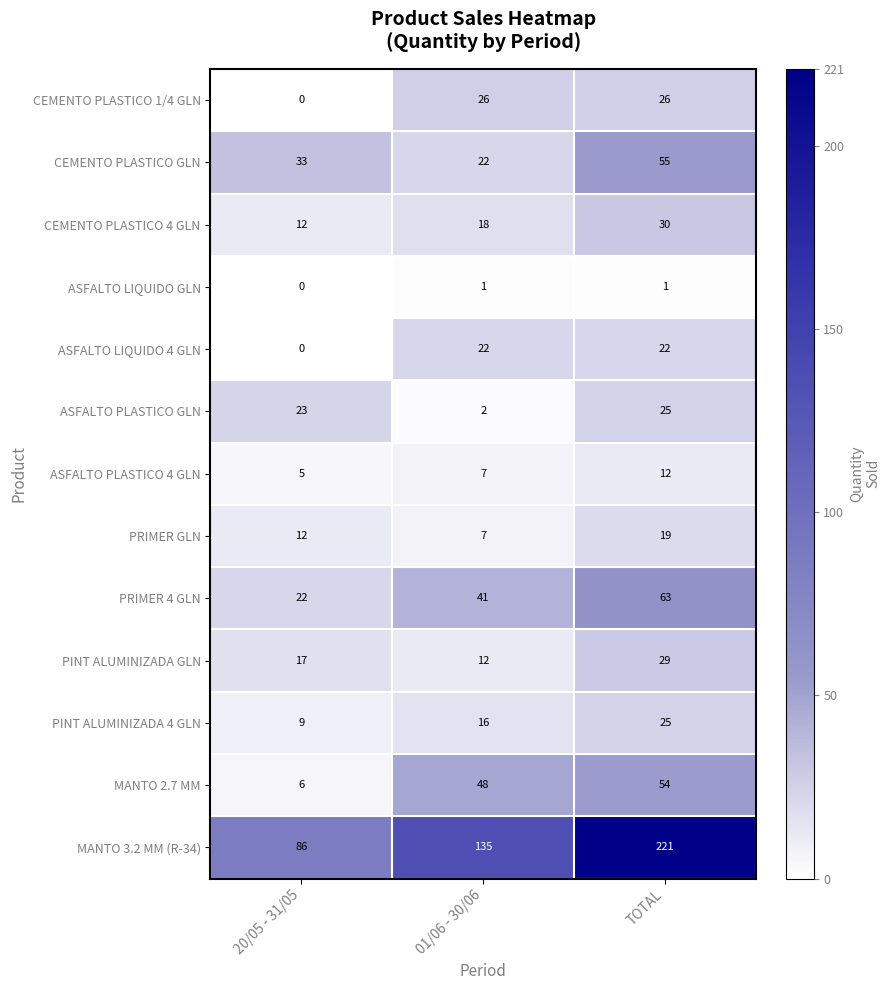

True or false: CEMENTO PLASTICO 1/4 GLN has a value of 26 at TOTAL.

True